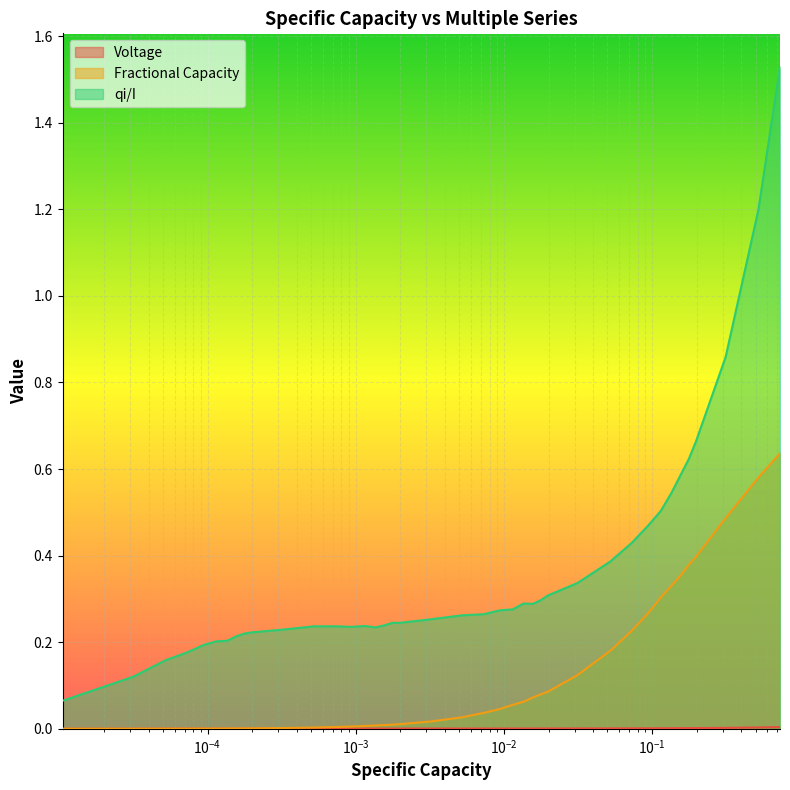

Reading right to left, transcribe all the data shown in this chart.

Voltage: 0.0	0.0	0.0	0.0	0.0	0.0	0.0	0.0	0.0	0.0	0.0	0.0	0.0	0.0	0.0	0.0	0.0	0.0	0.0	0.0	0.0	0.0	0.0	0.0	0.0	0.0	0.0	0.0	0.0	0.0	0.0	0.0	0.0	0.0	0.0	0.0	0.0	0.0	0.0	0.0
Fractional Capacity: 0.6	0.6	0.5	0.4	0.4	0.4	0.3	0.3	0.3	0.2	0.2	0.1	0.1	0.1	0.1	0.1	0.1	0.0	0.0	0.0	0.0	0.0	0.0	0.0	0.0	0.0	0.0	0.0	0.0	0.0	0.0	0.0	0.0	0.0	0.0	0.0	0.0	0.0	0.0	0.0
qi/I: 1.5	1.2	0.9	0.7	0.6	0.6	0.5	0.5	0.5	0.4	0.4	0.3	0.3	0.3	0.3	0.3	0.3	0.3	0.3	0.3	0.3	0.2	0.2	0.2	0.2	0.2	0.2	0.2	0.2	0.2	0.2	0.2	0.2	0.2	0.2	0.2	0.2	0.2	0.1	0.1